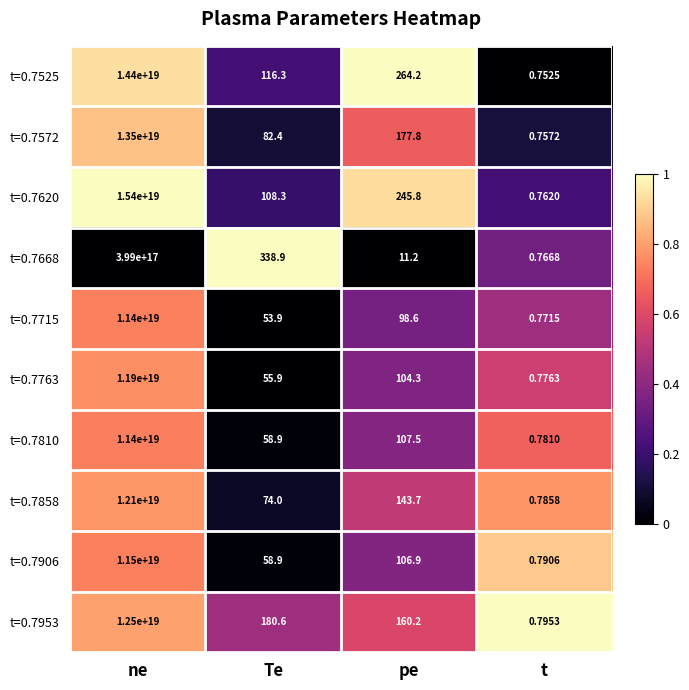

Which series changed the most between ne and Te?

t=0.7620